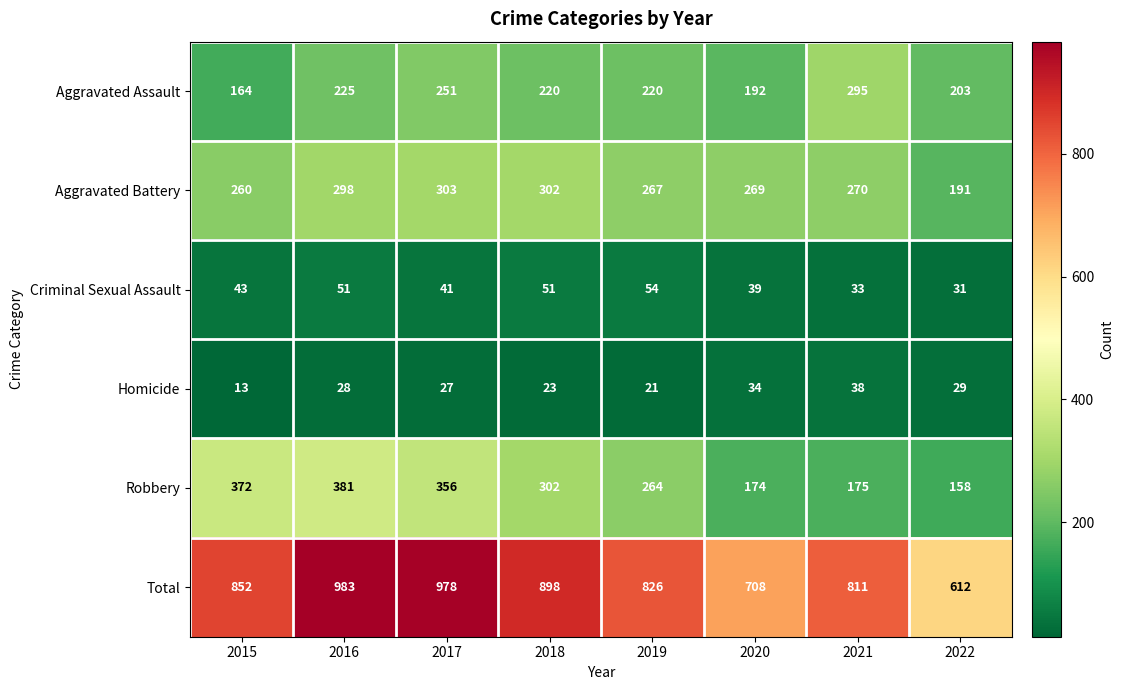

Rank the series at 2019 from highest to lowest value.

Total, Aggravated Battery, Robbery, Aggravated Assault, Criminal Sexual Assault, Homicide